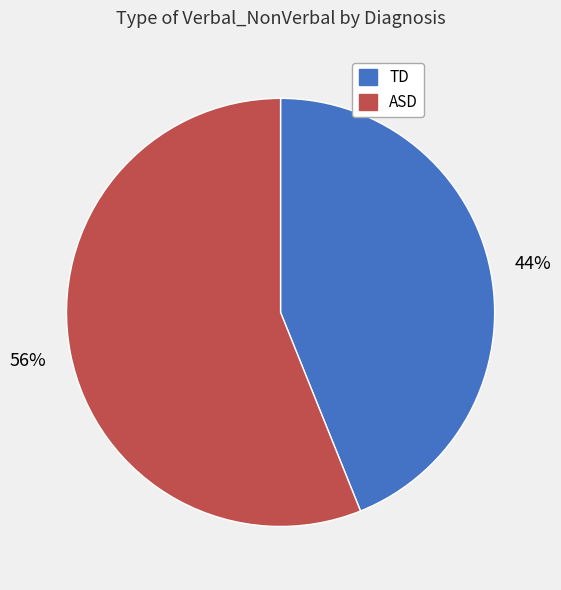

Is the sum of ASD and TD greater than half?

Yes